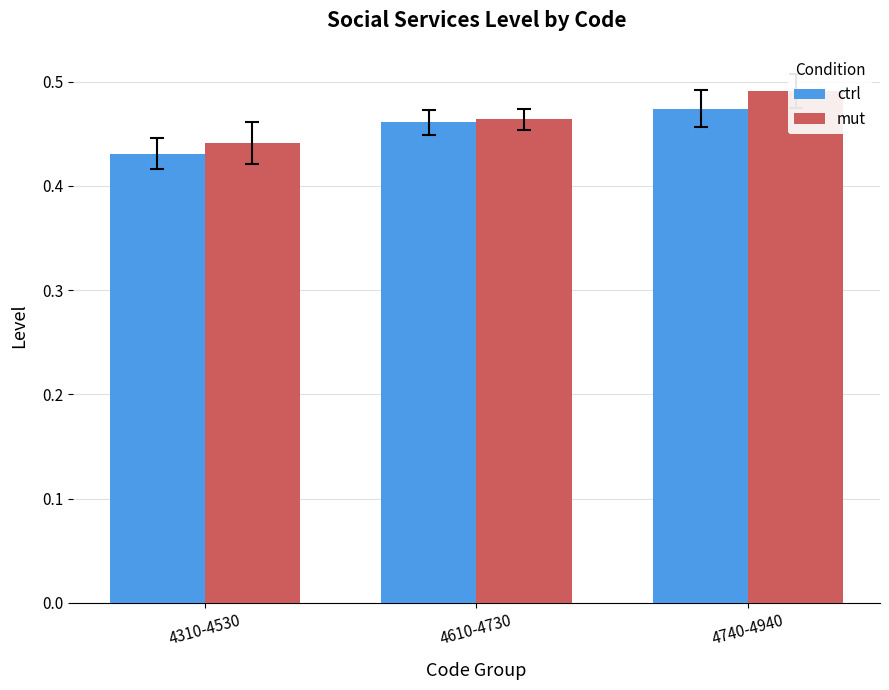

Is it true that mut equals 0.5 at 4740-4940?

True